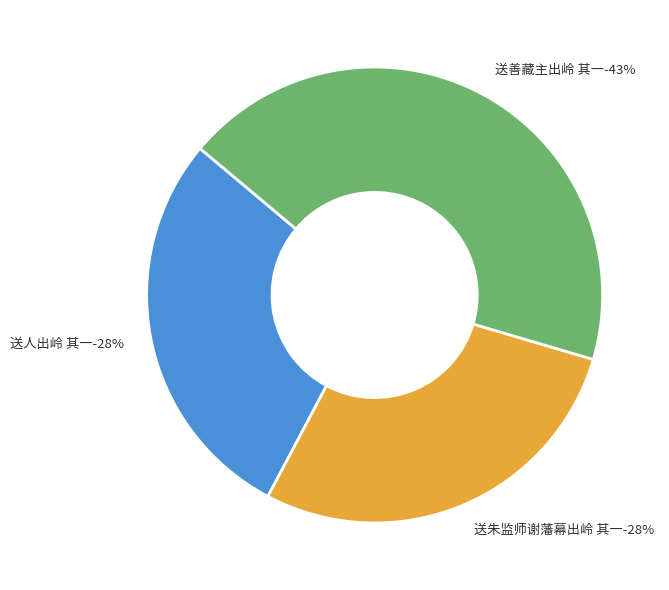

How many slices are in this pie chart?

3